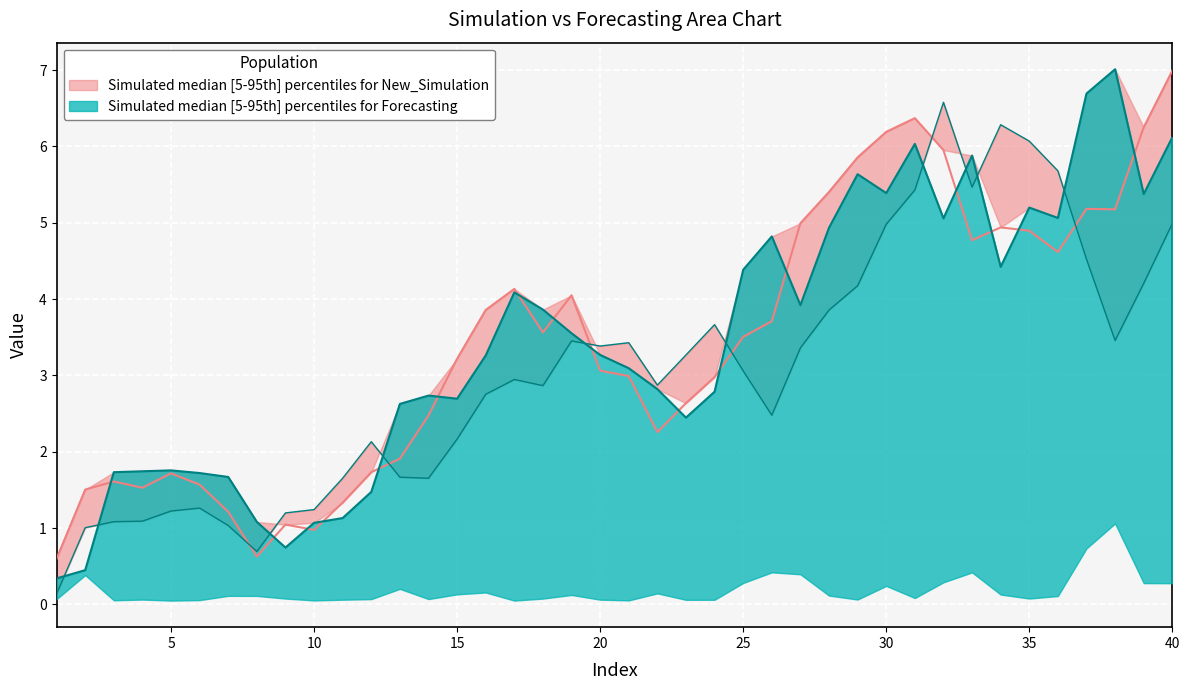

Does the chart display data point markers on the line(s)?

No